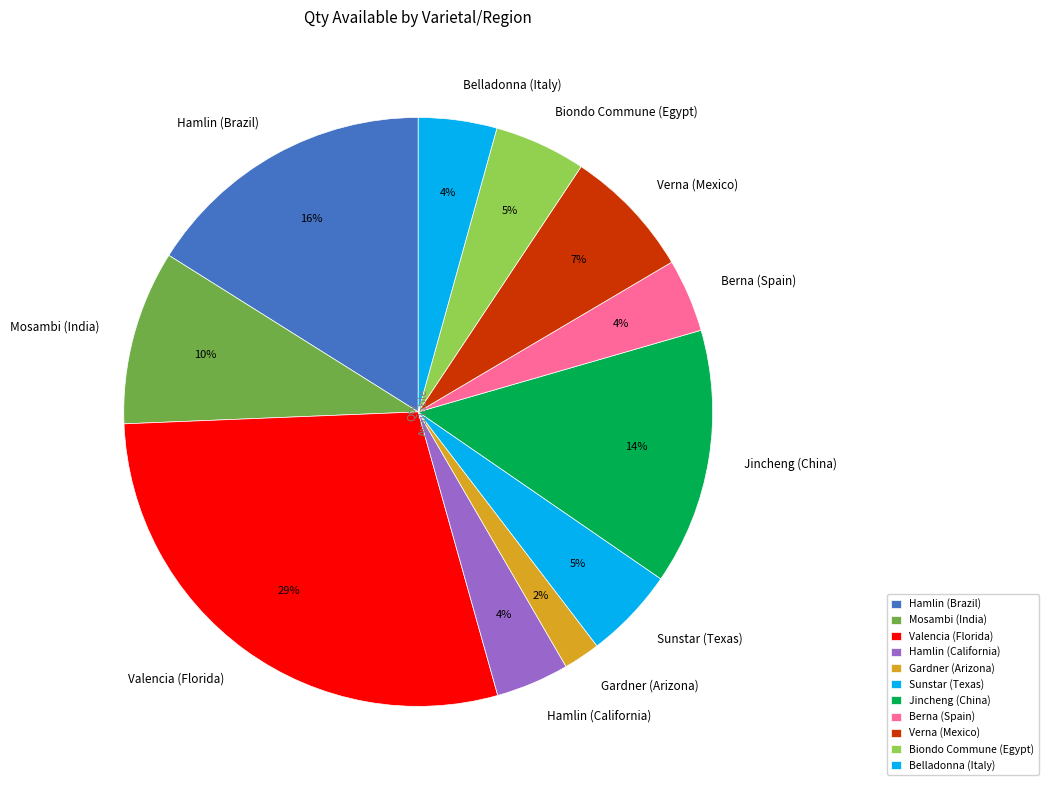

Count the number of slices in the pie.

11